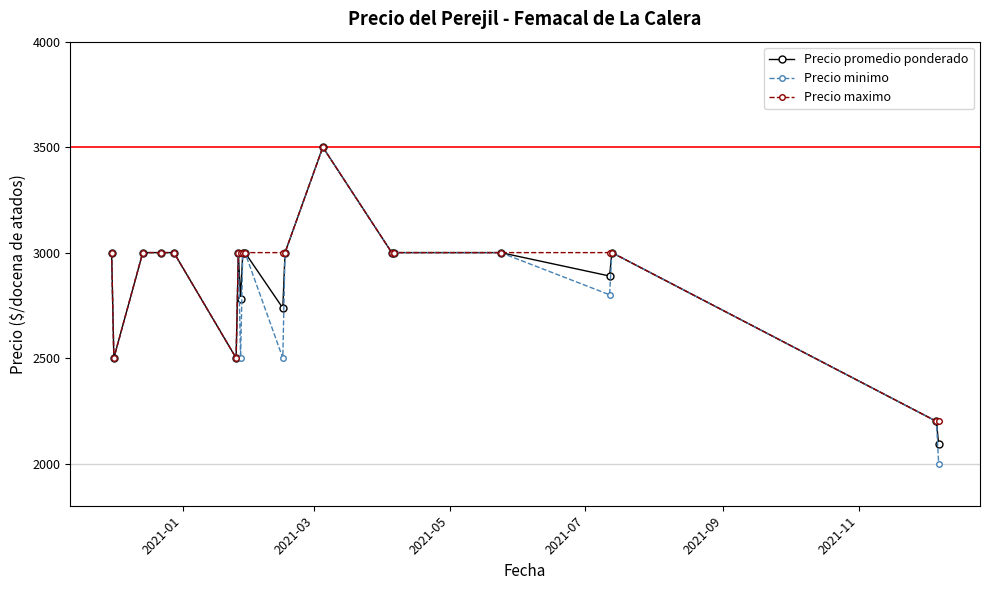

What is the sum of all Precio minimo values?

56500